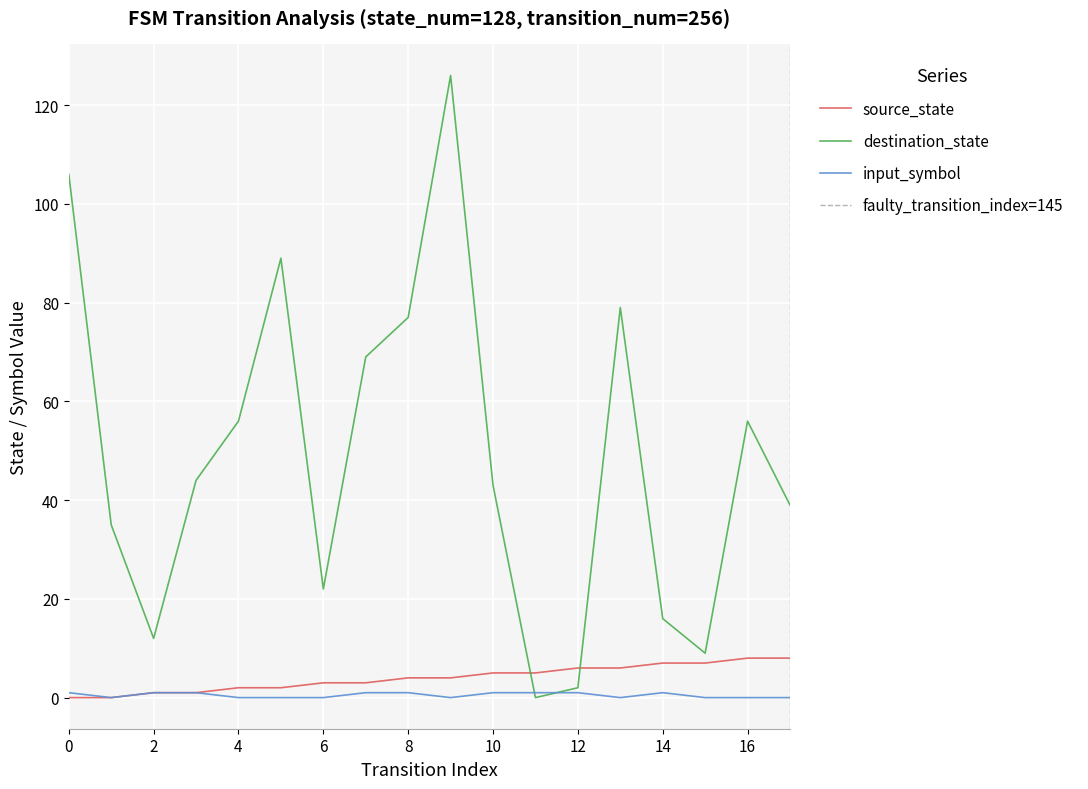

Does the chart display data point markers on the line(s)?

No